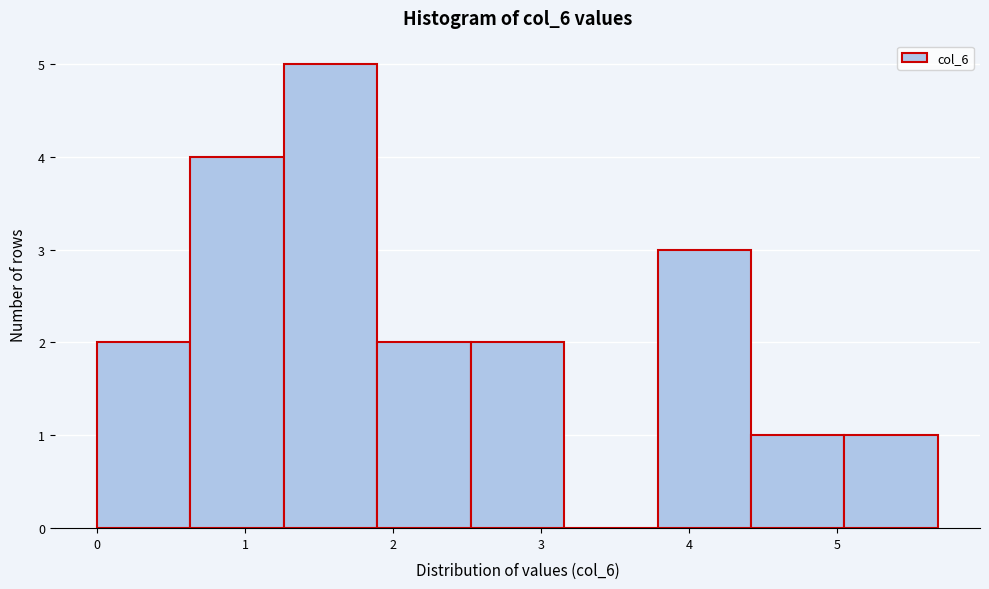

Reading left to right, transcribe this chart: for each bar, give the range it covers on the x-axis and its height. Neither the bar edges nor the heights are printed on the chart, so give them approximately, as read against the axes.

0.0 to 0.6: 2
0.6 to 1.3: 4
1.3 to 1.9: 5
1.9 to 2.5: 2
2.5 to 3.2: 2
3.2 to 3.8: 0
3.8 to 4.4: 3
4.4 to 5.0: 1
5.0 to 5.7: 1